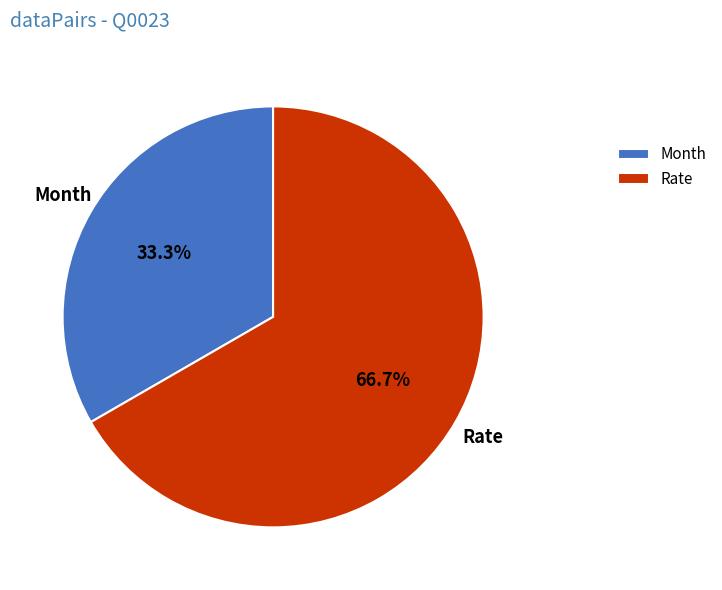

Which has a higher value, Rate or Month?

Rate